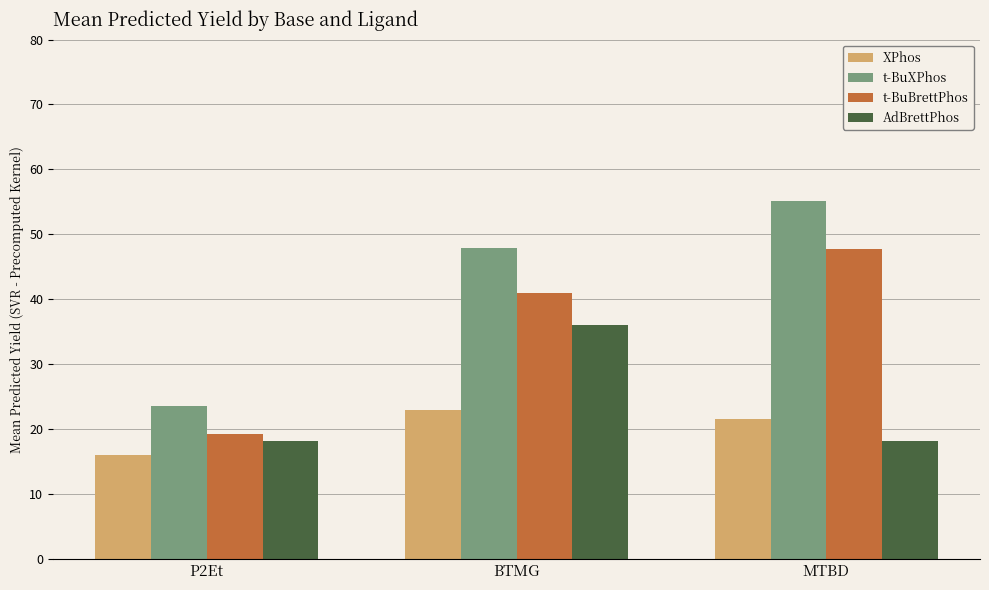

How many categories are shown in the chart?

3